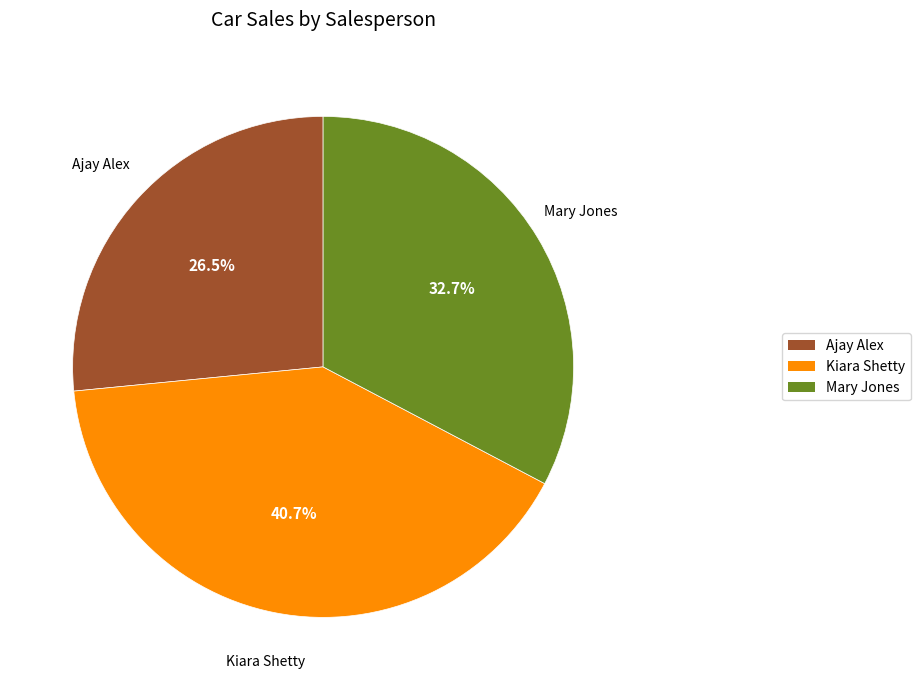

Does Ajay Alex account for over 50% of the chart?

No